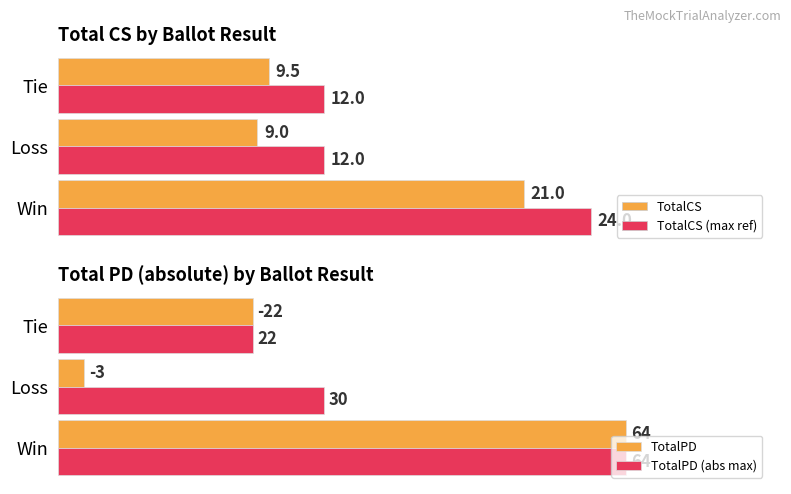

Where is TotalPD (abs max) nearest to the value 43?

Loss